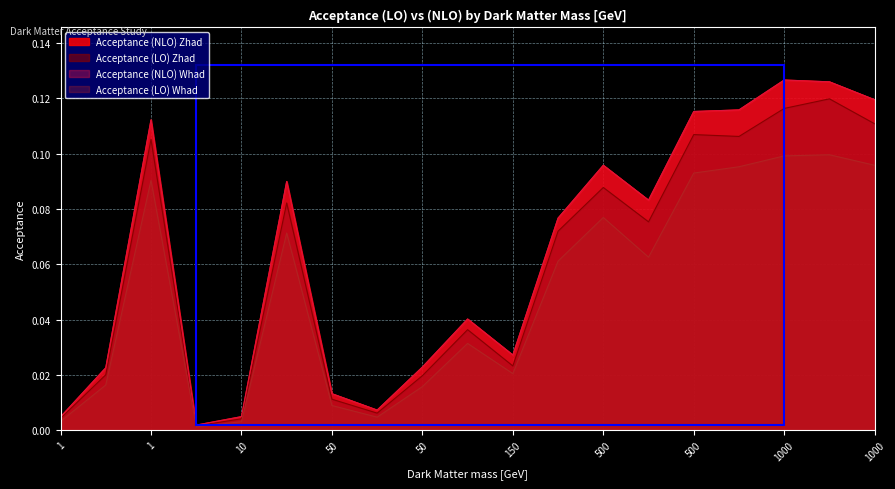

Is the value of Acceptance (LO) Whad at 1 greater than the value of Acceptance (LO) Zhad at 500?

No